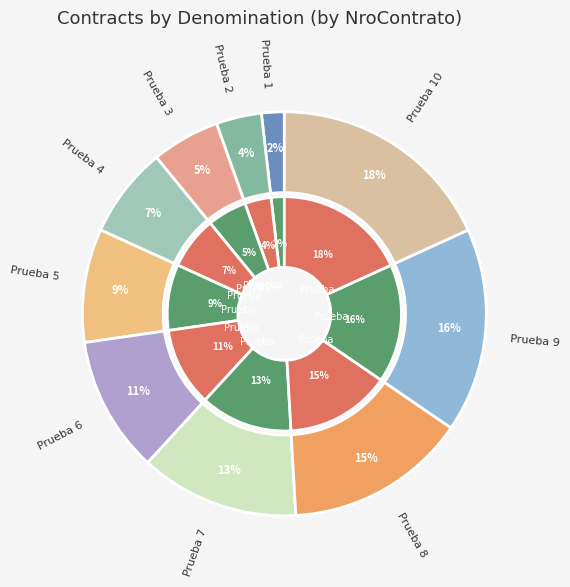

Rank the categories by value from lowest to highest.

Prueba 1, Prueba 2, Prueba 3, Prueba 4, Prueba 5, Prueba 6, Prueba 7, Prueba 8, Prueba 9, Prueba 10